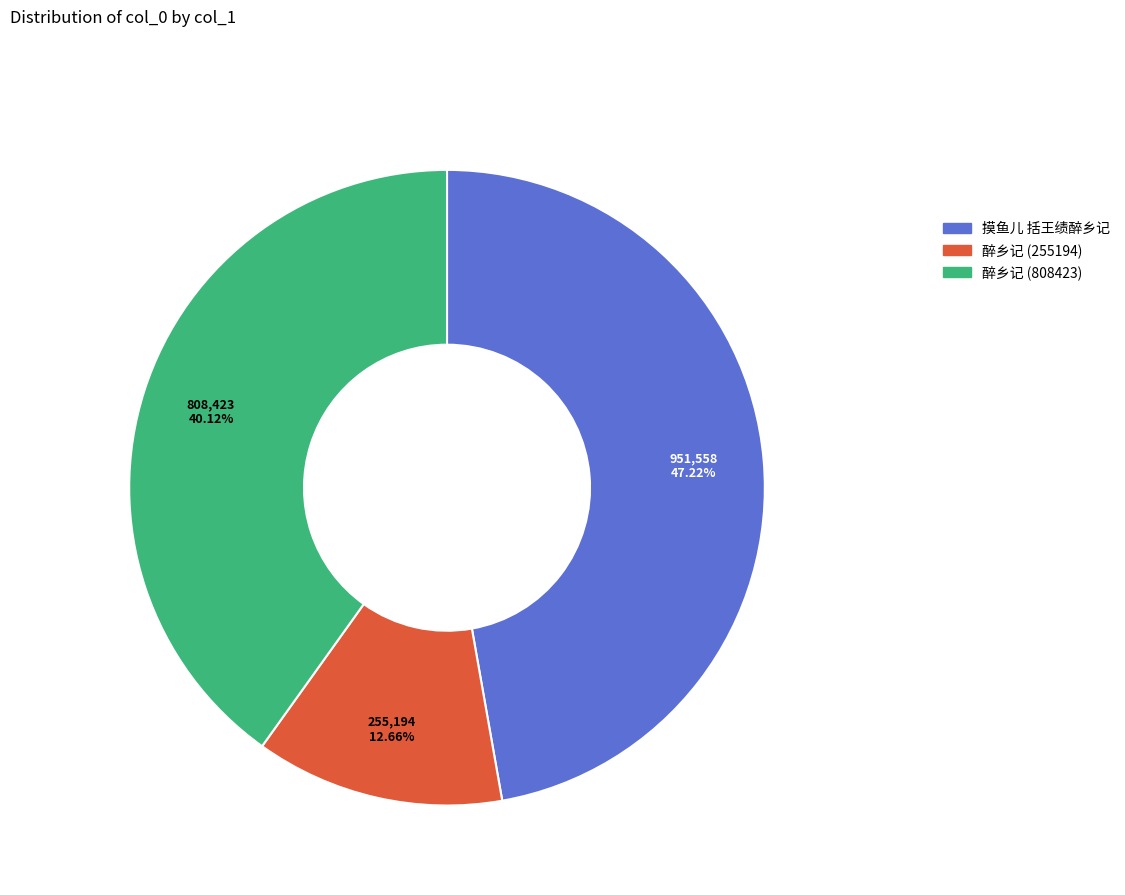

How many segments does this pie chart have?

3